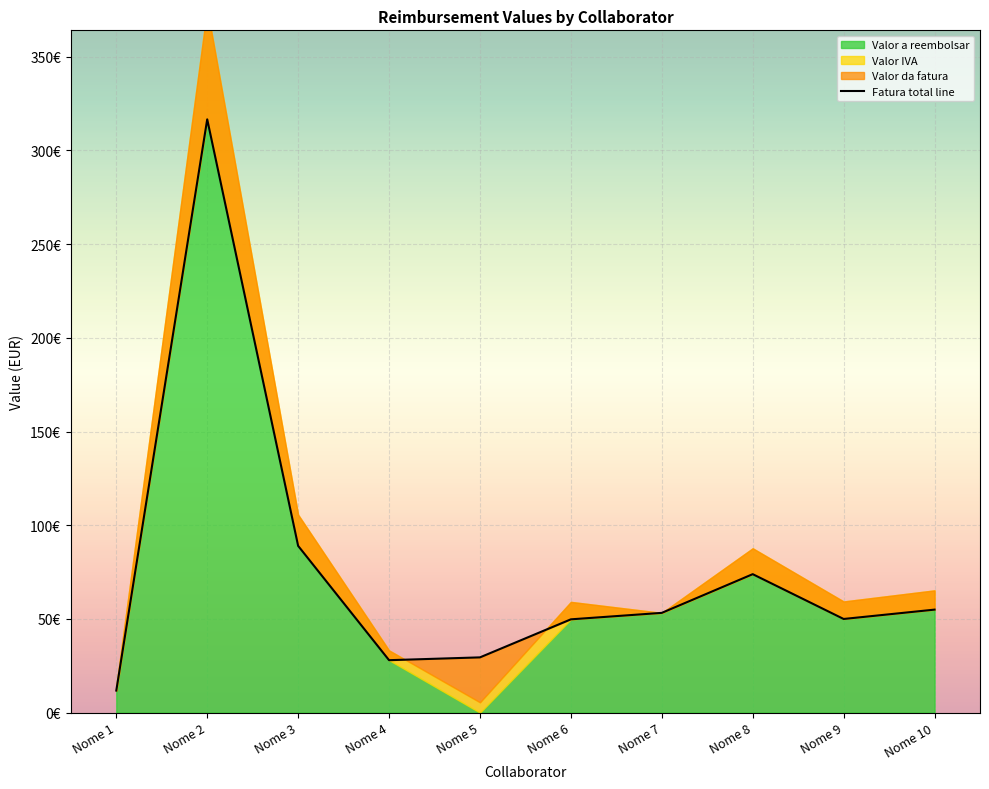

Rank the categories by Valor sem IVA value from highest to lowest.

Nome 2, Nome 3, Nome 8, Nome 7, Nome 10, Nome 9, Nome 6, Nome 5, Nome 4, Nome 1